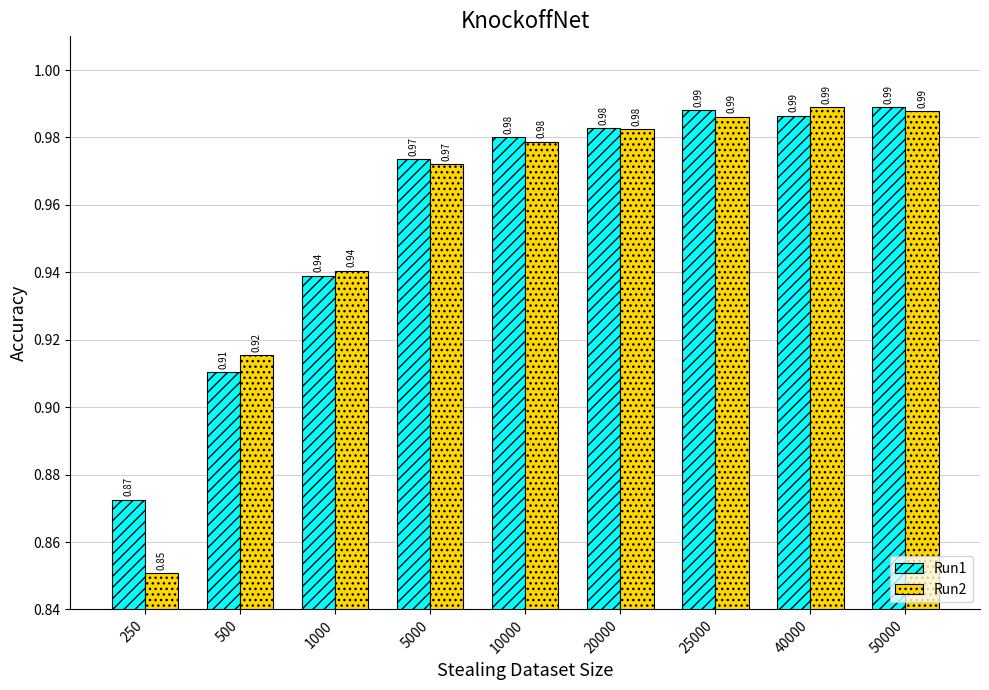

Which series has the largest total across all categories?

Run1